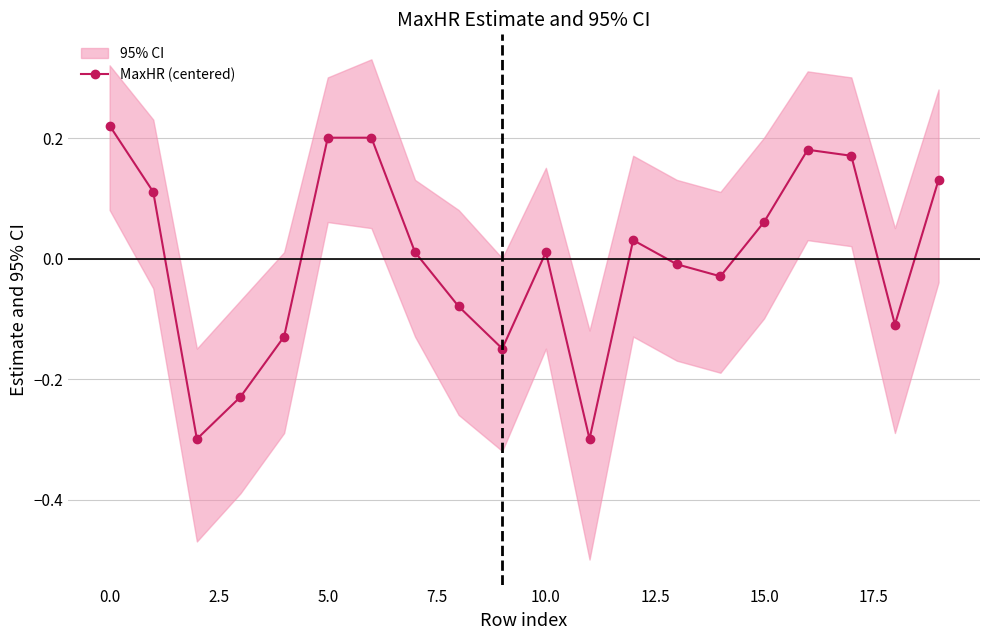

True or false: the data shows 0.0 at 17.

False